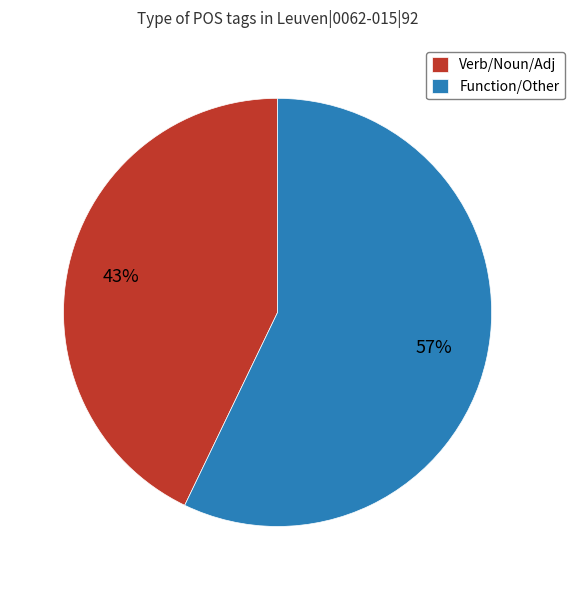

Is the sum of Verb/Noun/Adj and Function/Other greater than half?

Yes